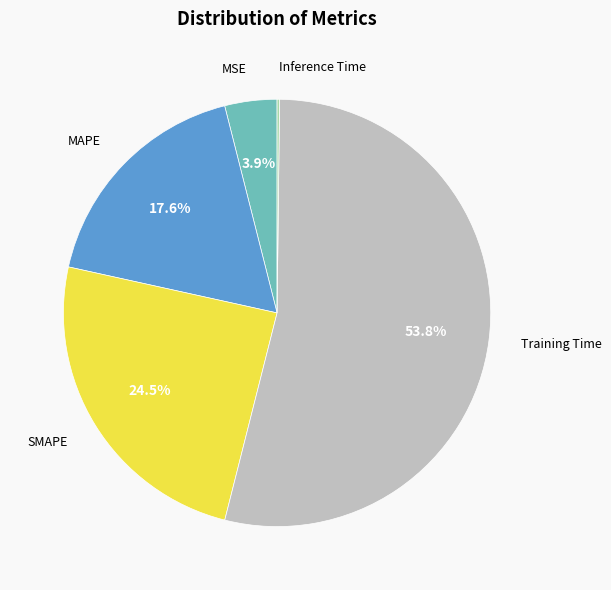

Is there a majority slice in this chart?

Yes